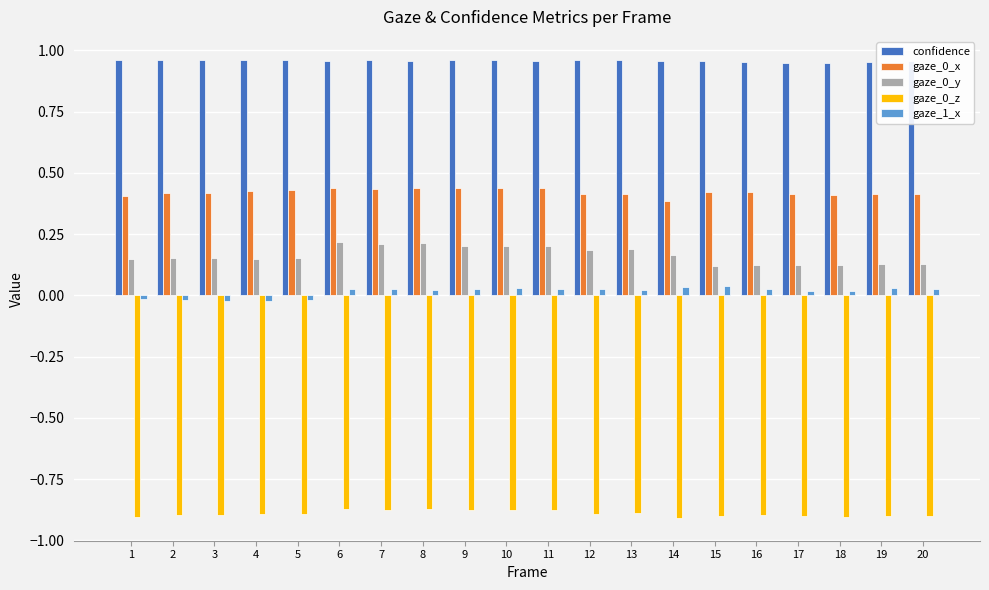

Which series has the largest total across all categories?

confidence